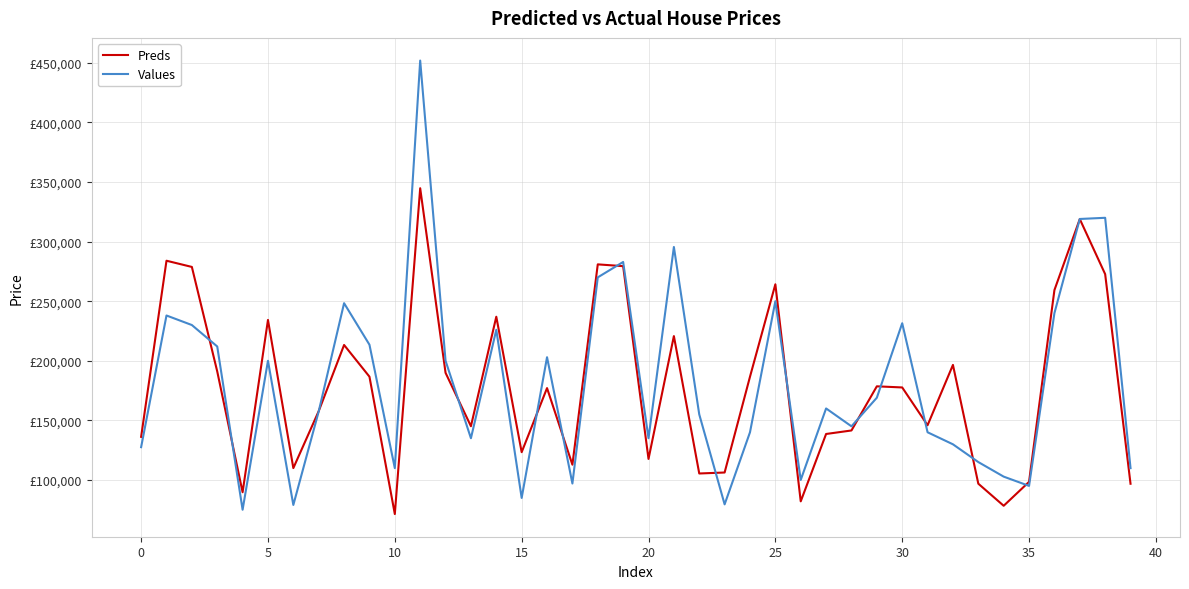

What are all the series names shown in the legend?

Preds, Values